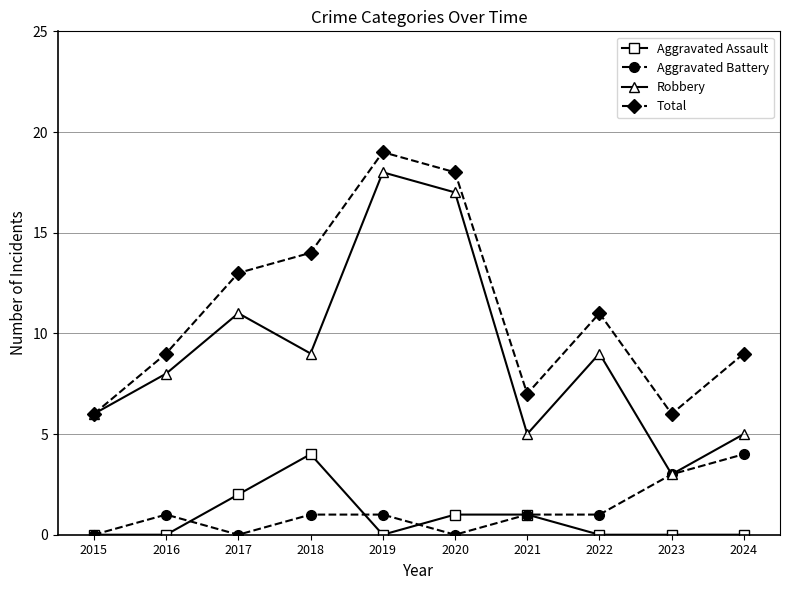

At 2016, list the series in order from smallest to largest.

Aggravated Assault, Aggravated Battery, Robbery, Total